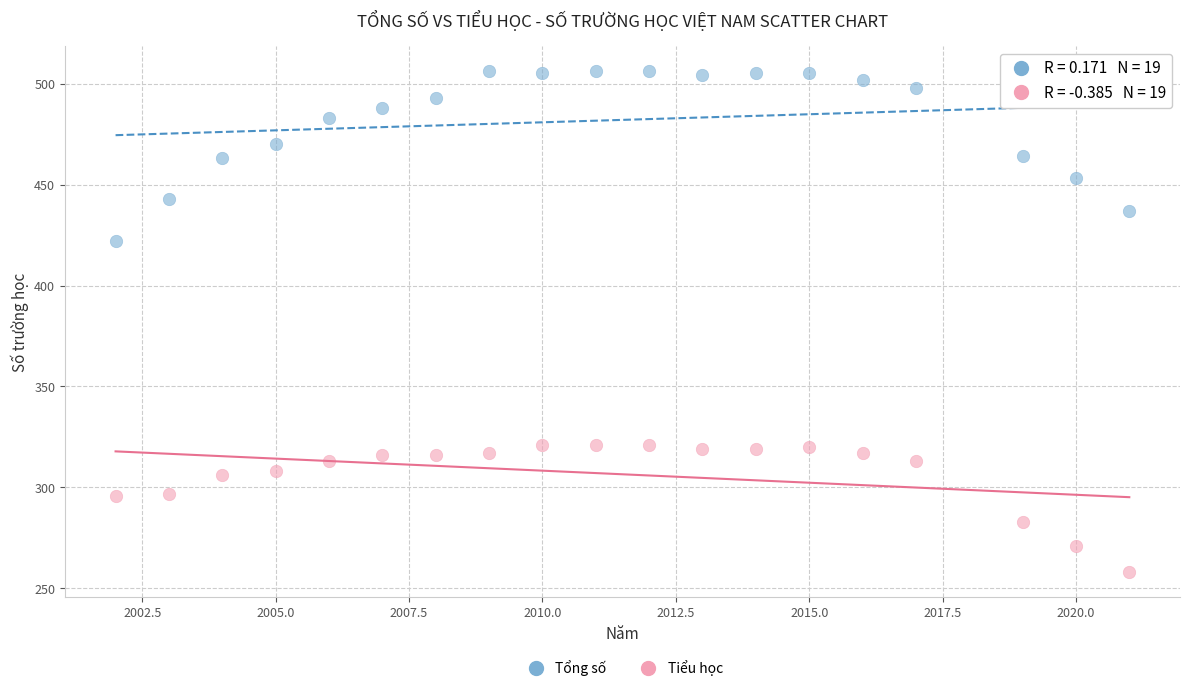

Across all data points, what is the range of Y values (max minus min)?

248